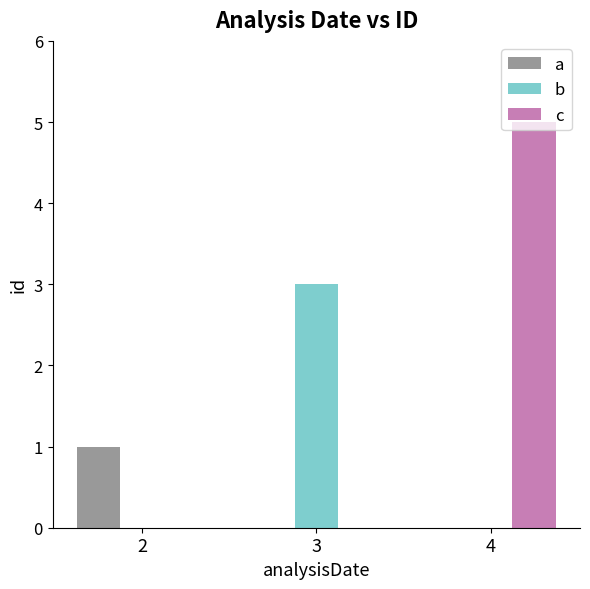

What is the maximum value for b?

3